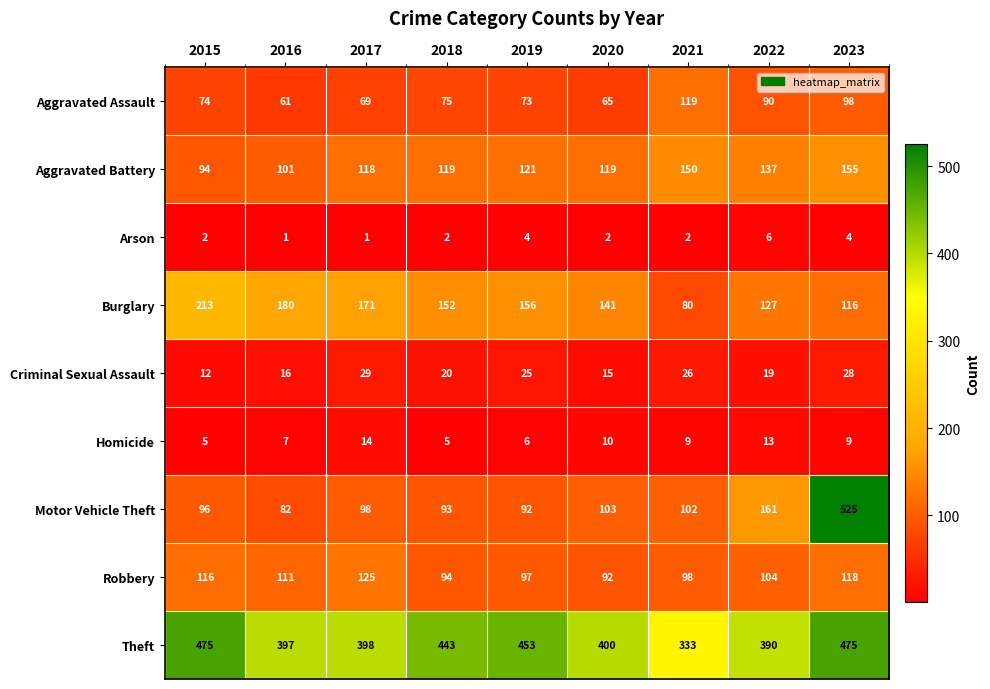

Rank the series by their maximum value, from highest to lowest.

Motor Vehicle Theft, Theft, Burglary, Aggravated Battery, Robbery, Aggravated Assault, Criminal Sexual Assault, Homicide, Arson